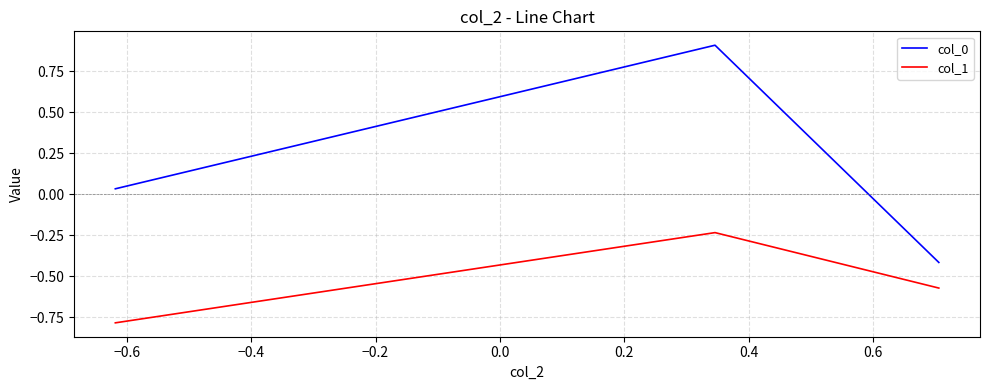

What is the sum of all col_1 values?

-1.6